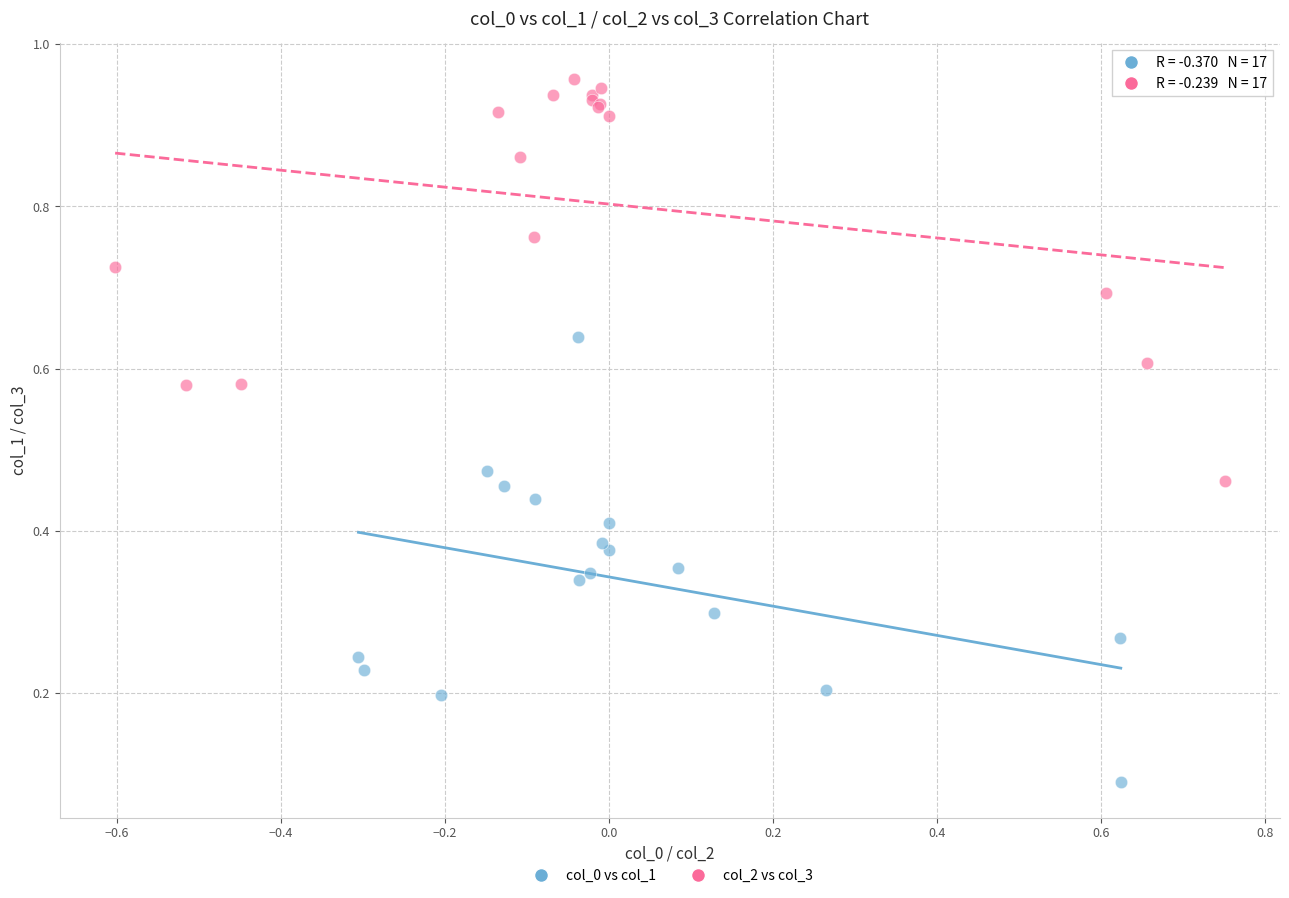

Which series contains the highest Y value?

col_2 vs col_3